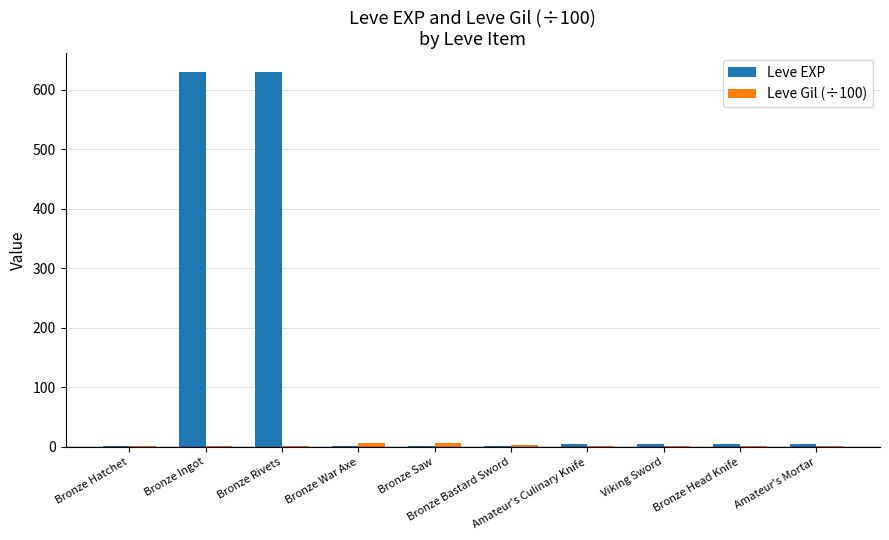

What is the sum of all Leve EXP values?

1283.0